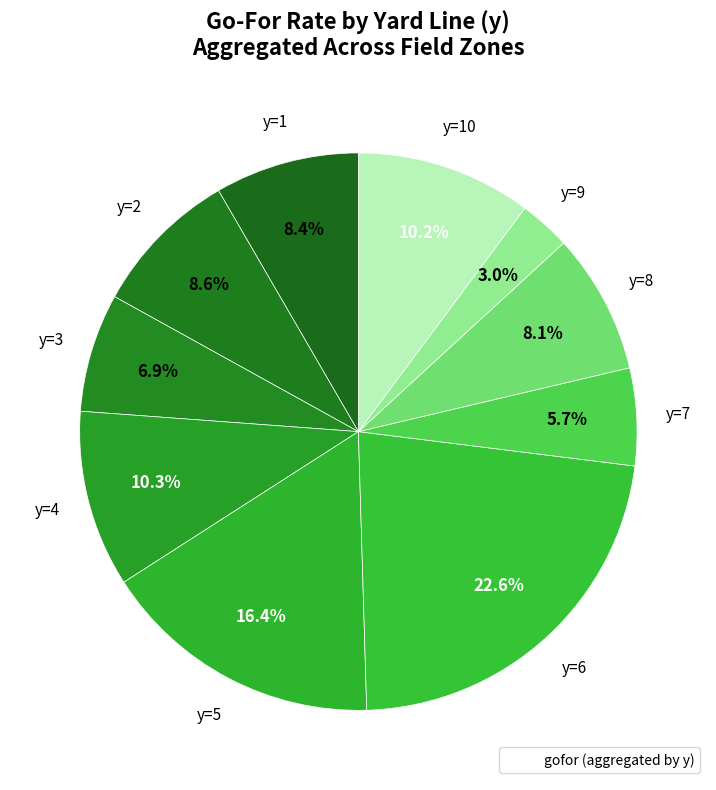

How many slices are in this pie chart?

10